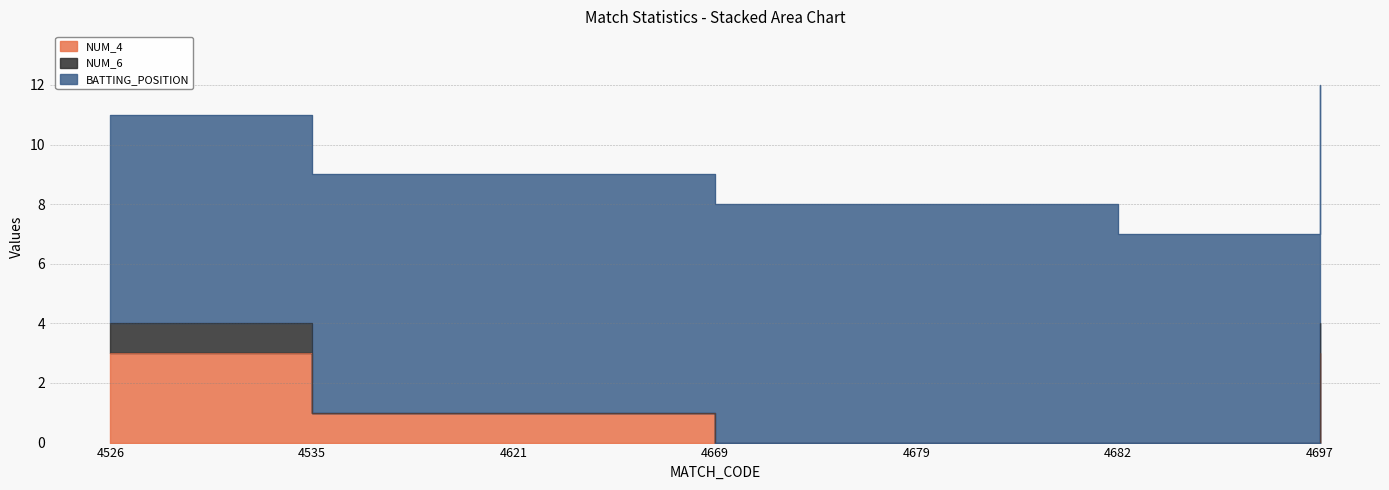

Between 4621 and 4669, which is larger?

4621